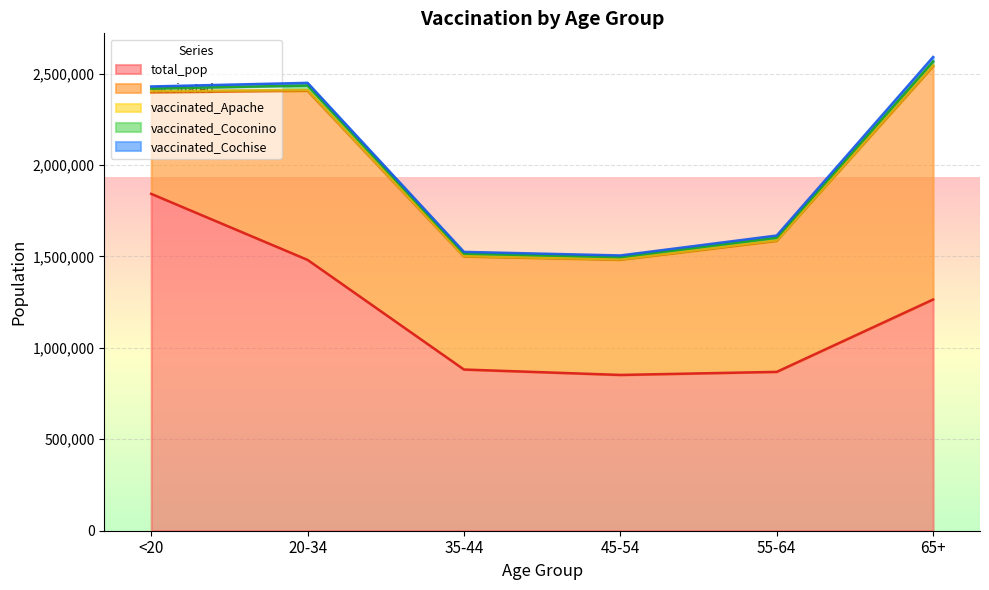

What is the value of the vaccinated point at the 4th from the left?

628887